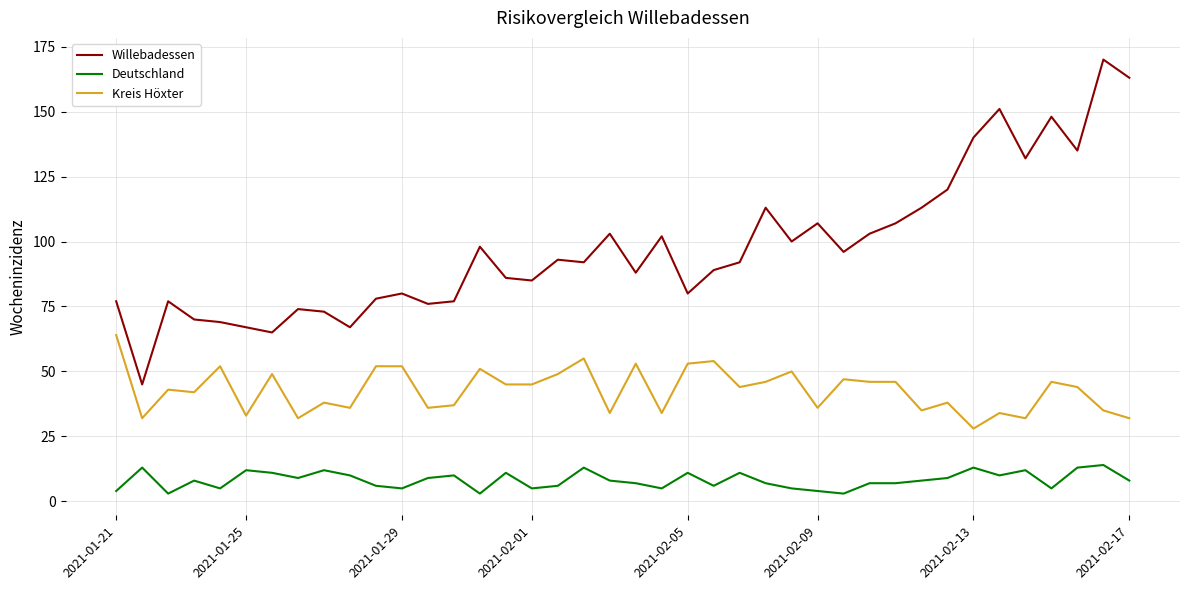

Which series has the largest total across all categories?

Willebadessen